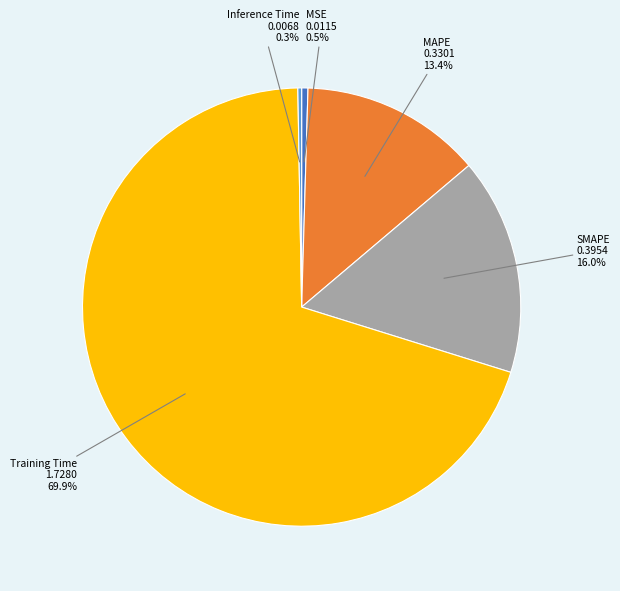

Do MAPE and MSE together represent more than half of the pie?

No